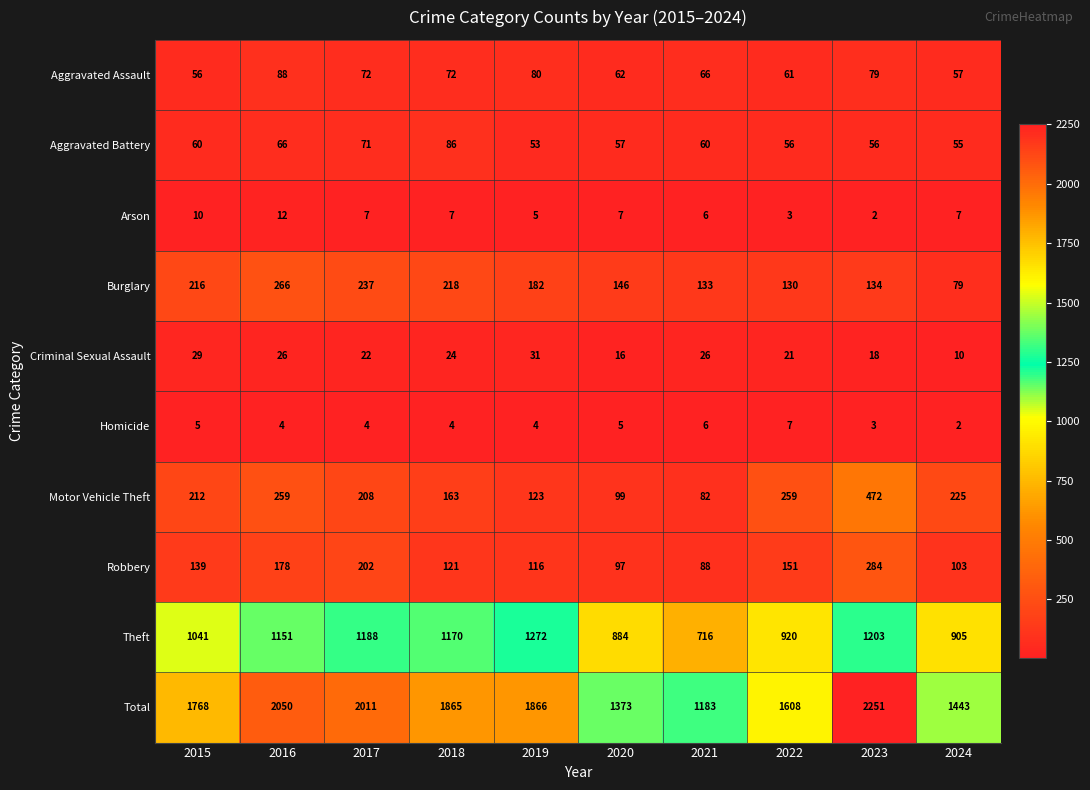

What is the maximum value for Arson?

12